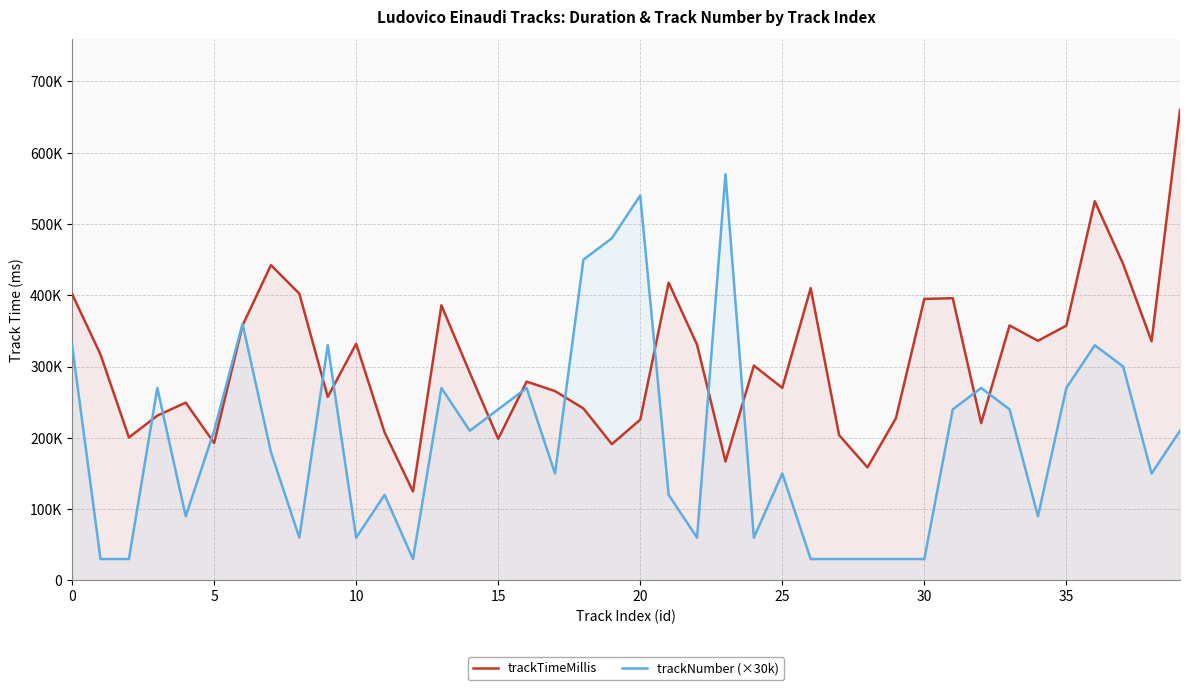

In trackNumber (×30k), how many points are lower than both neighbors (excluding endpoints)?

10